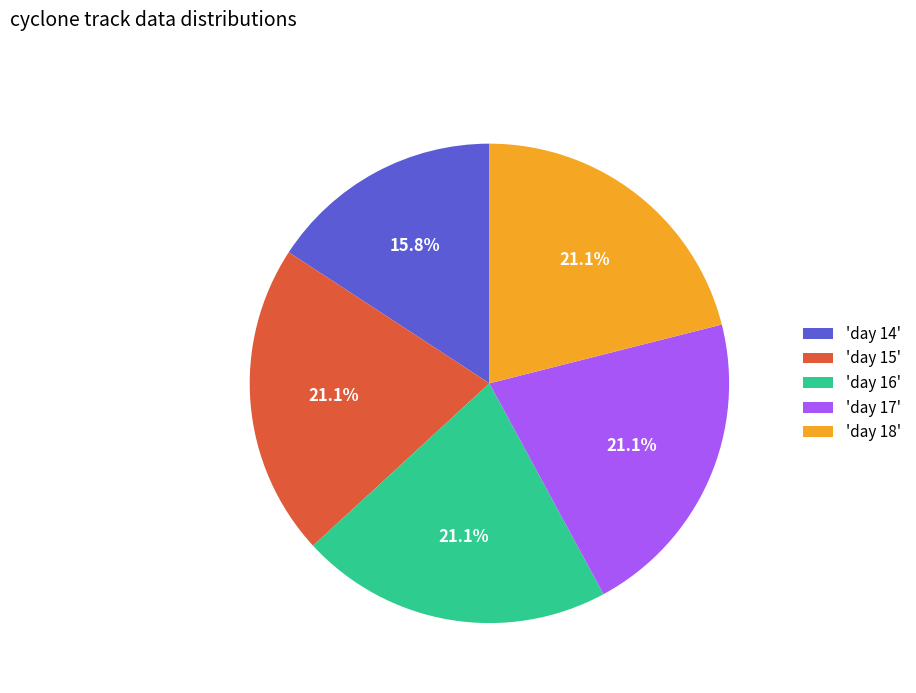

What is the total percentage of 'day 15' and 'day 14'?

36.8%